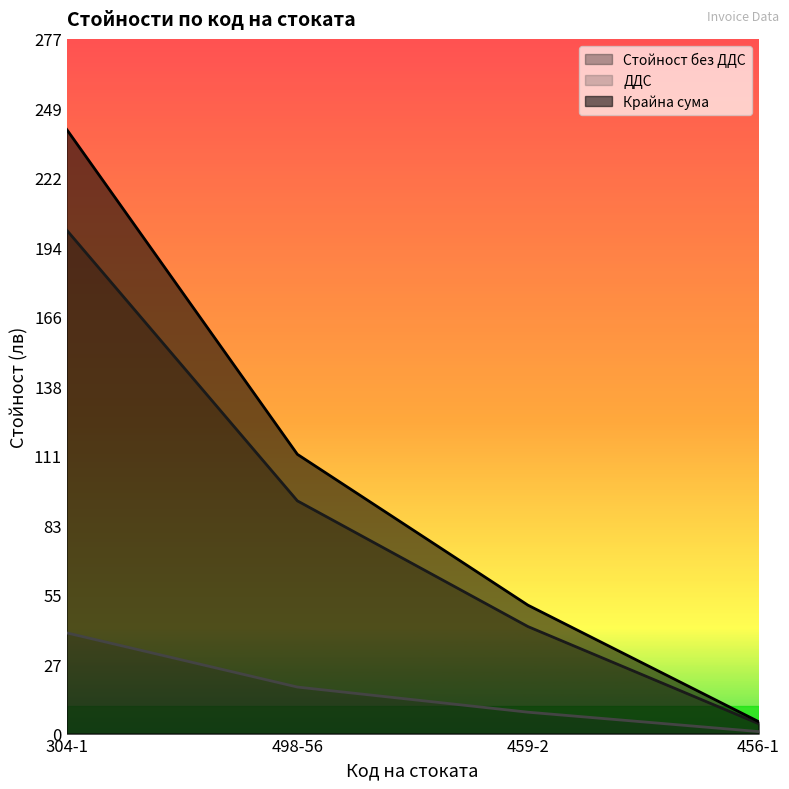

What is the label of the 4th point from the right?

304-1